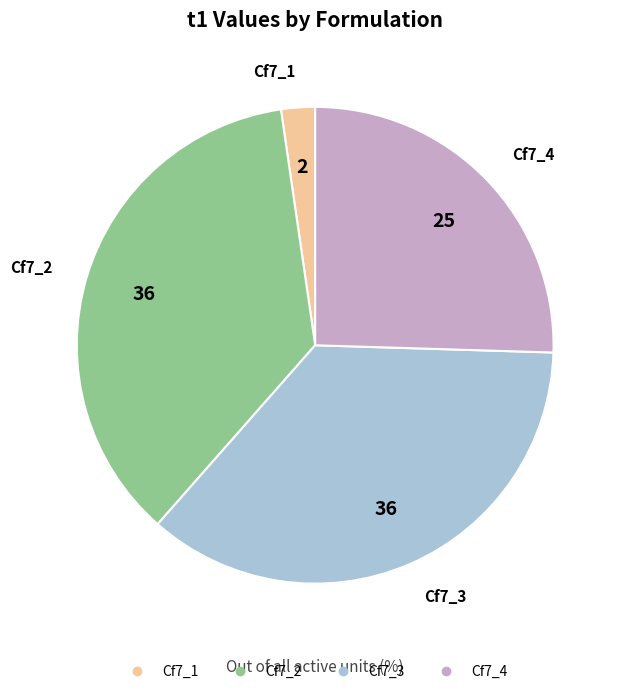

Which slice is the smallest?

Cf7_1